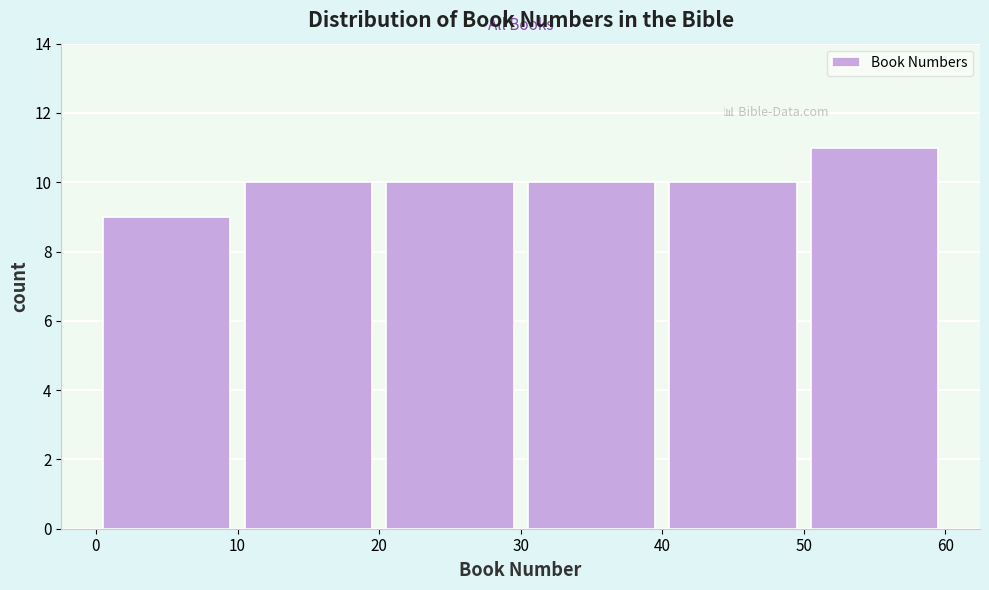

Reading left to right, transcribe this chart: for each bar, give the range it covers on the x-axis and its height. The values are not printed on the chart, so give them approximately, as read against the axis.

0 to 10: 9
10 to 20: 10
20 to 30: 10
30 to 40: 10
40 to 50: 10
50 to 60: 11